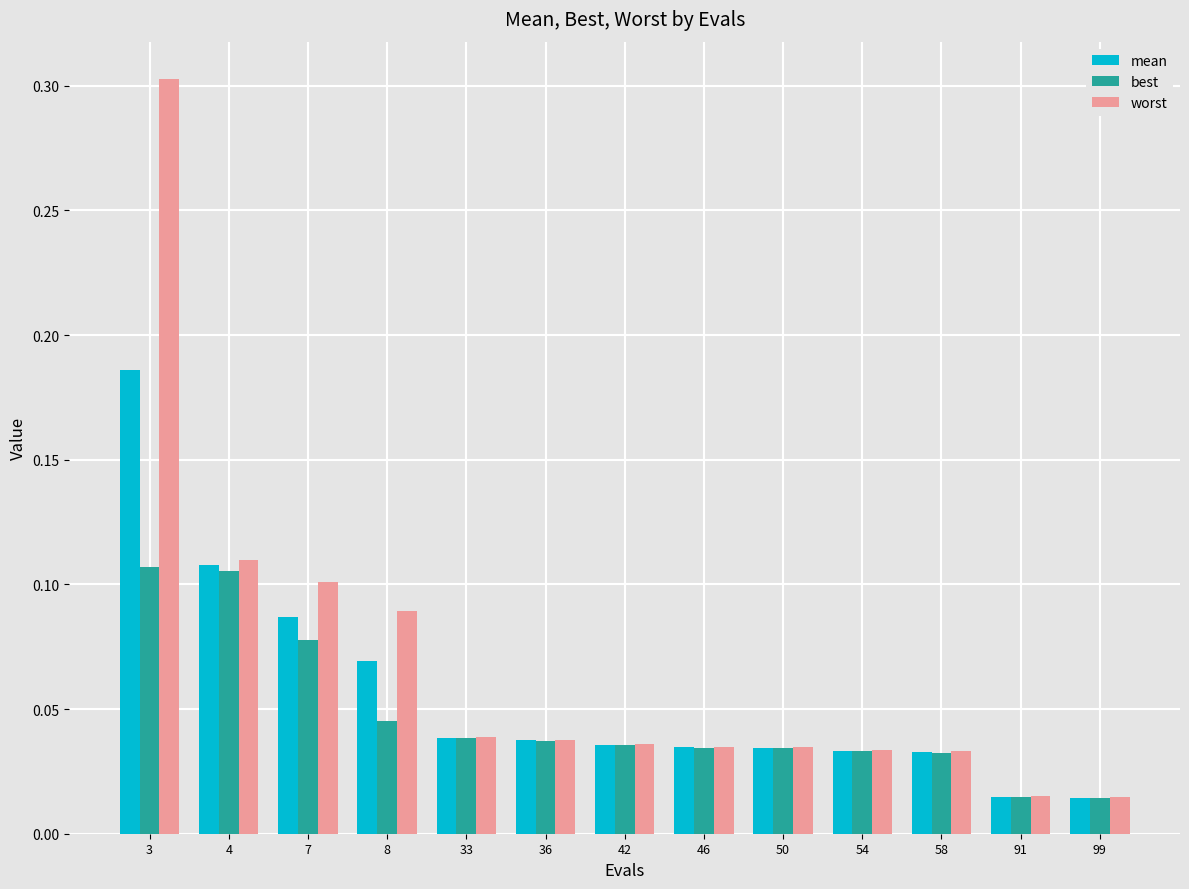

Which category has the highest value across all series?

3